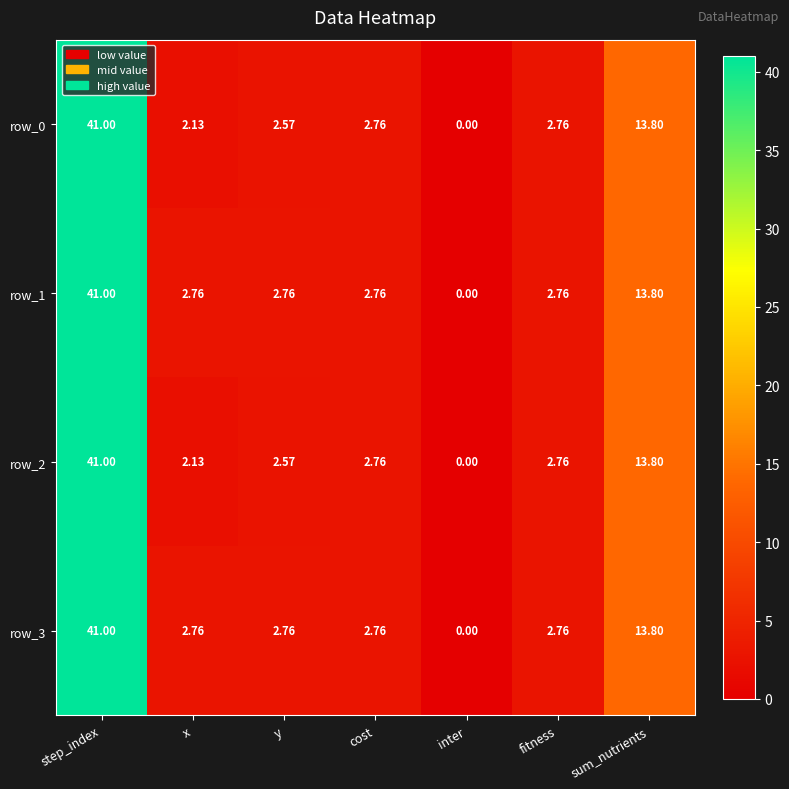

At which category is the sum across all series the highest?

step_index